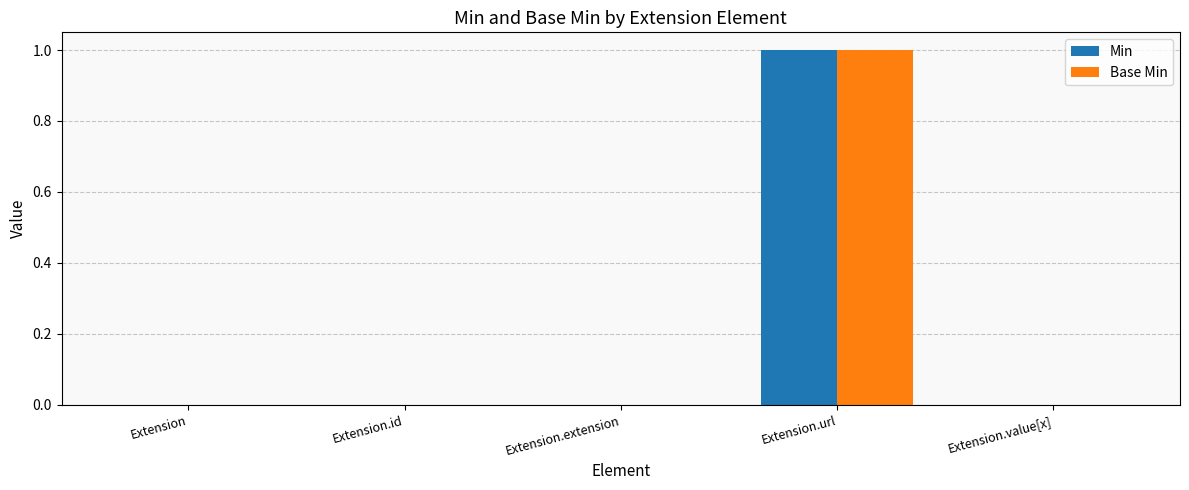

How many series are shown in this chart?

2